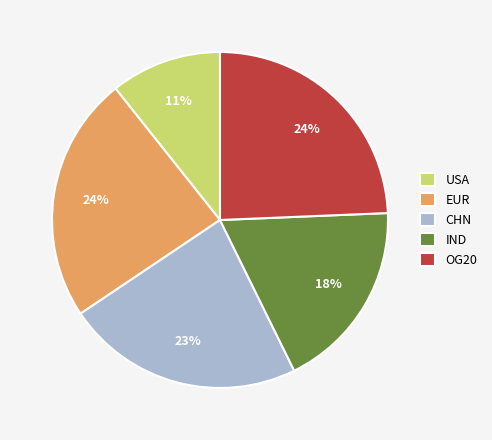

Approximately how many times larger is the value at IND compared to CHN?

0.8